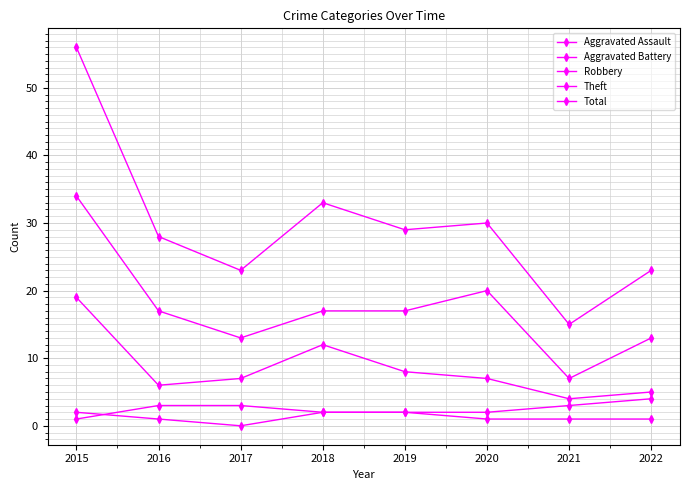

True or false: Robbery has a value of 2 at 2022.

False